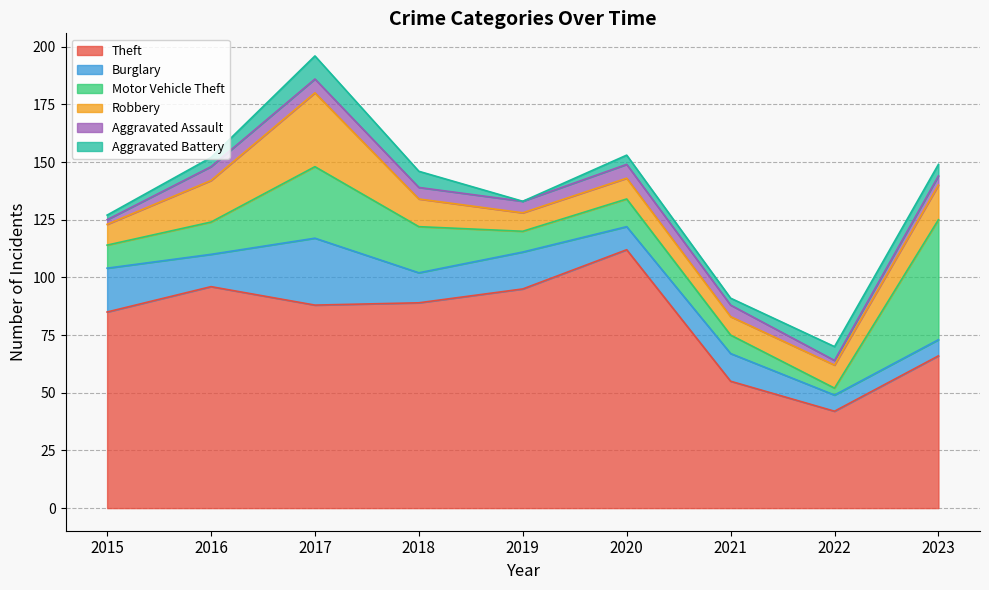

What is the spread (max minus min) of values at 2017?

82